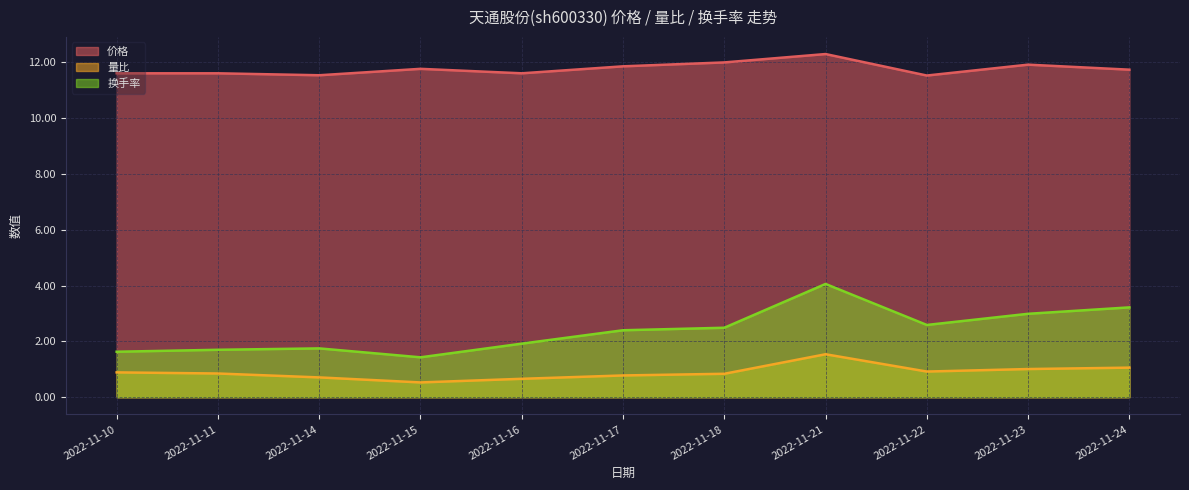

True or false: 价格 and 换手率 cross at least once.

False